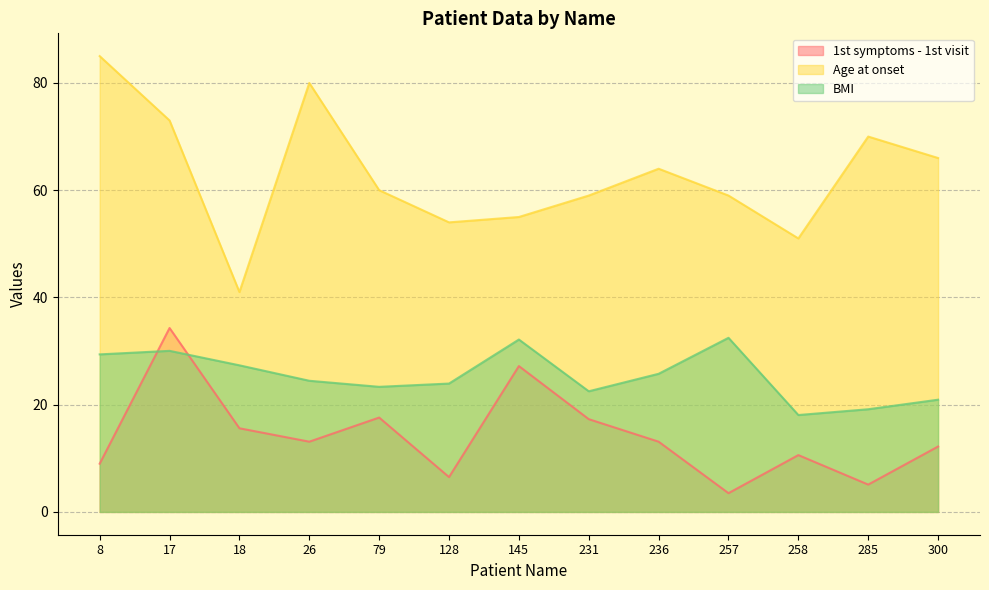

How many distinct data groups are displayed?

3